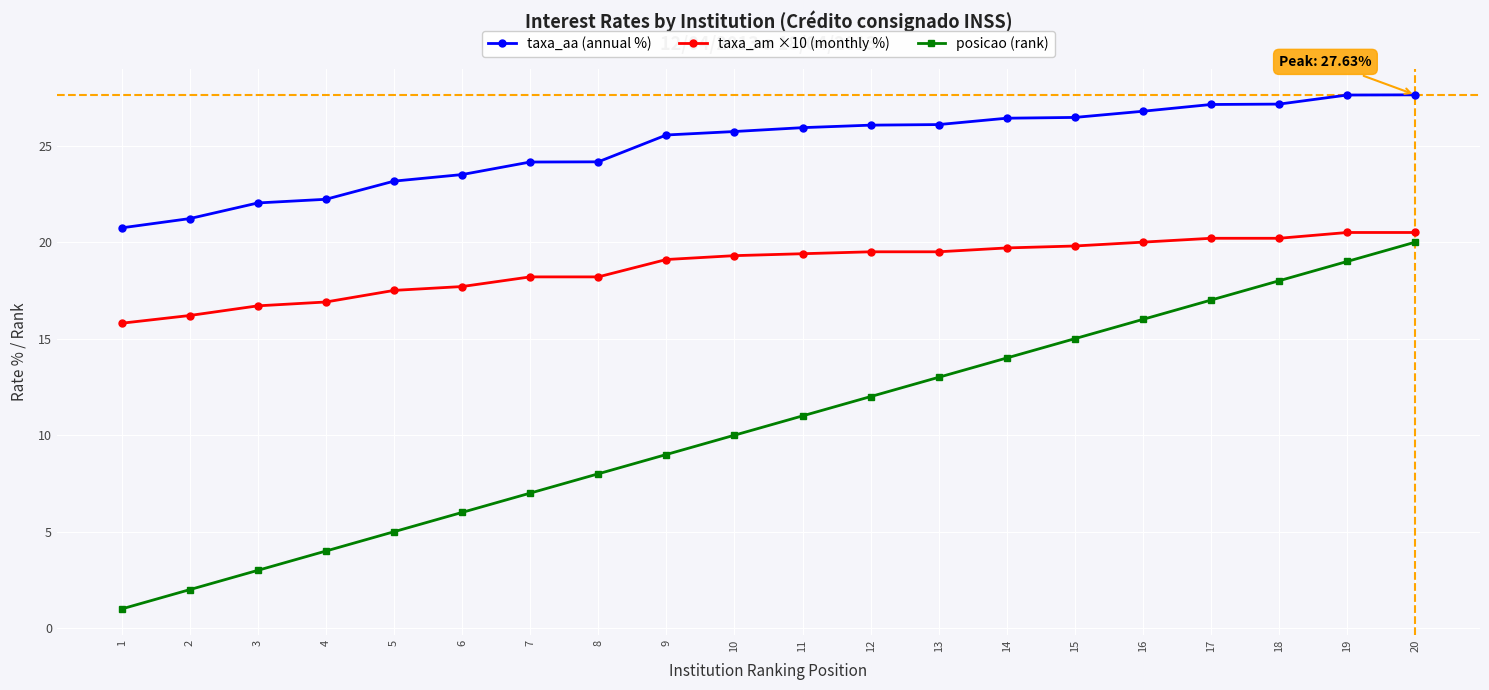

List the series in order of their peak value, highest first.

taxa_aa (annual %), taxa_am ×10 (monthly %), posicao (rank)